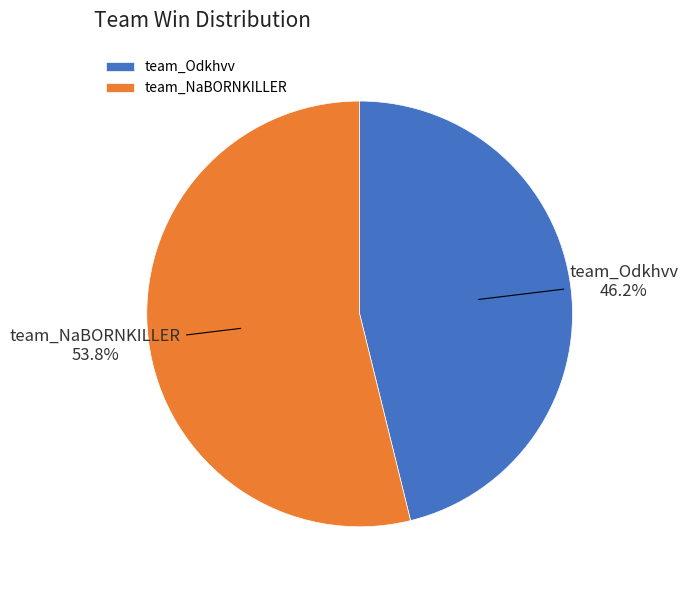

Is there any slice that represents more than half of the pie?

Yes